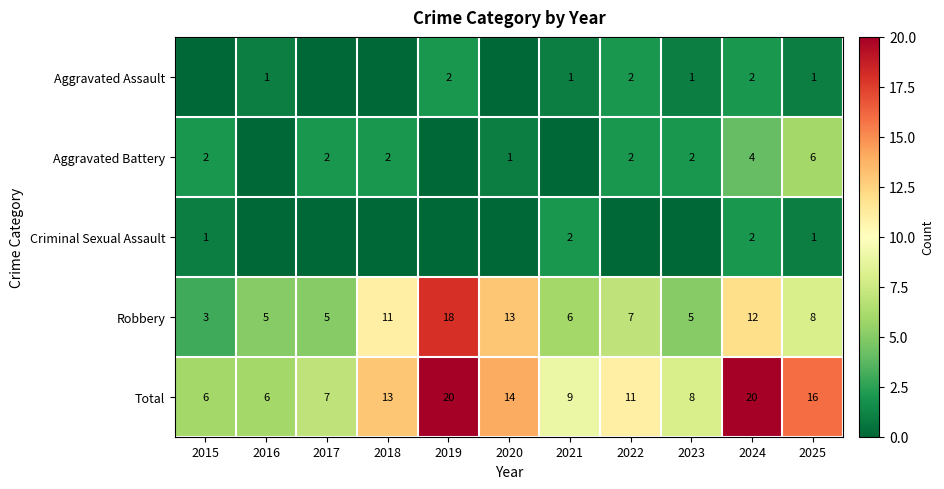

What is the difference between the Total values at 2022 and 2025?

5